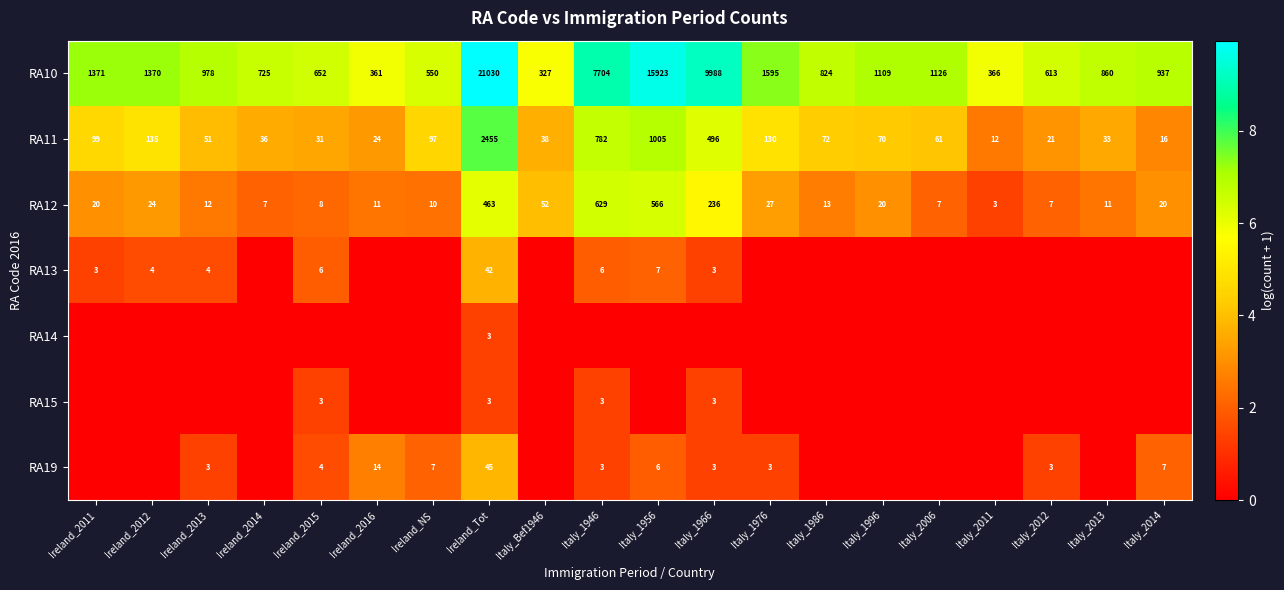

What is the sum of the RA11 values at Ireland_2014 and Italy_1996?

106